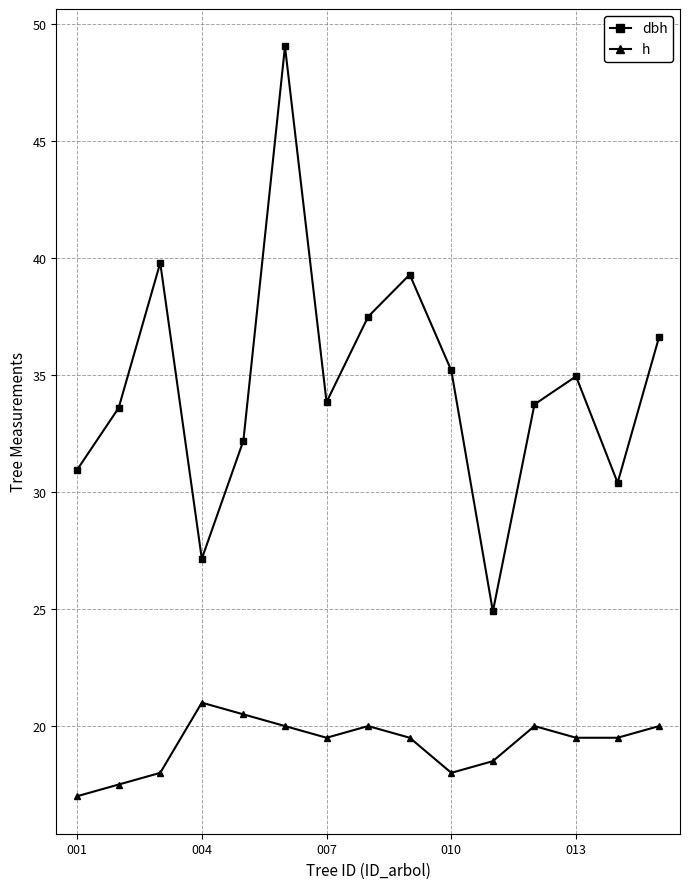

What is the value of the h point at the 7th from the left?

19.5